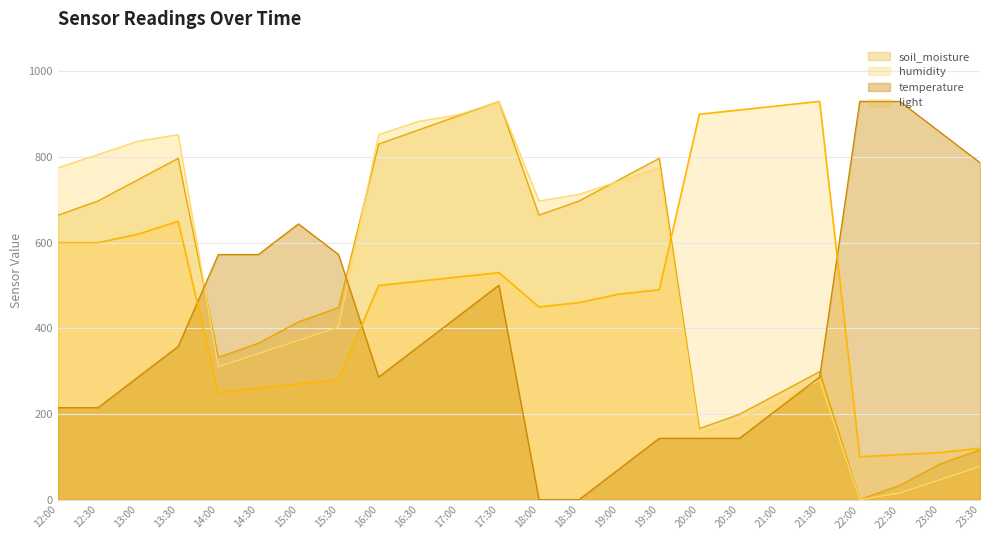

Read the temperature value at 13:00.

286.2